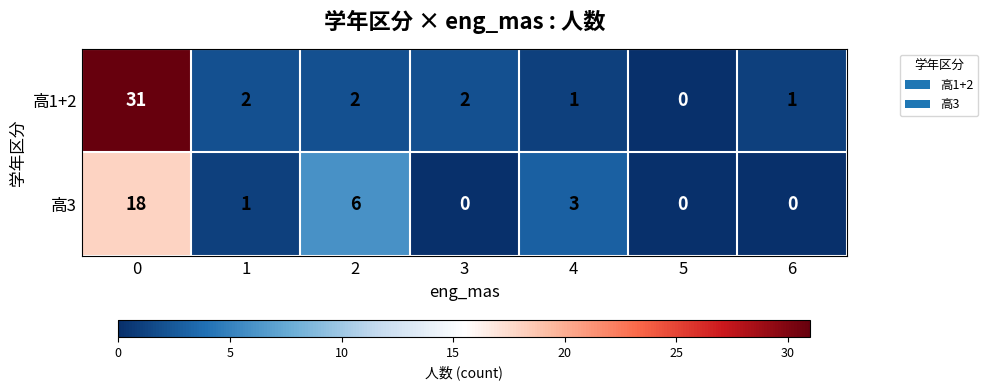

Which series changed the most between 4 and 5?

高3